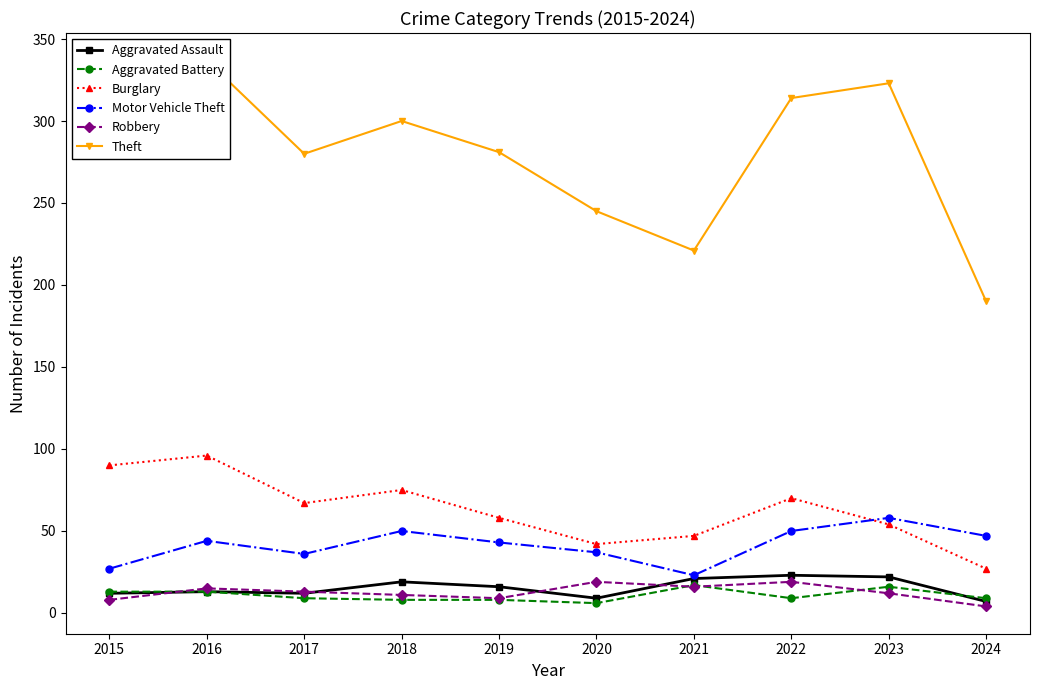

Which label corresponds to the largest value in the chart?

2016